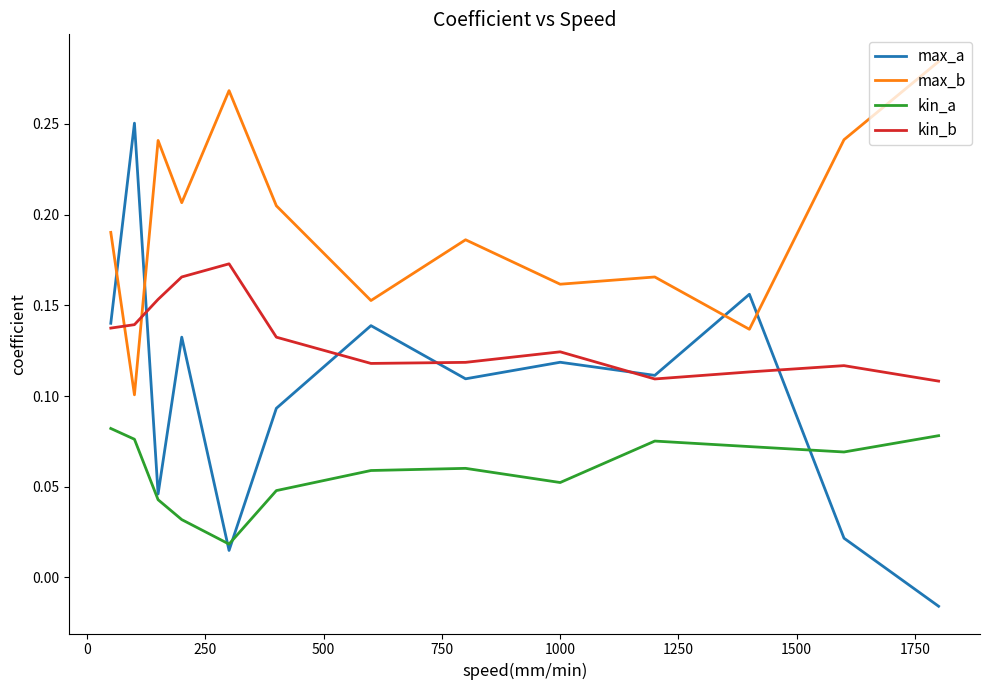

List the series in order of their peak value, lowest first.

kin_a, kin_b, max_a, max_b